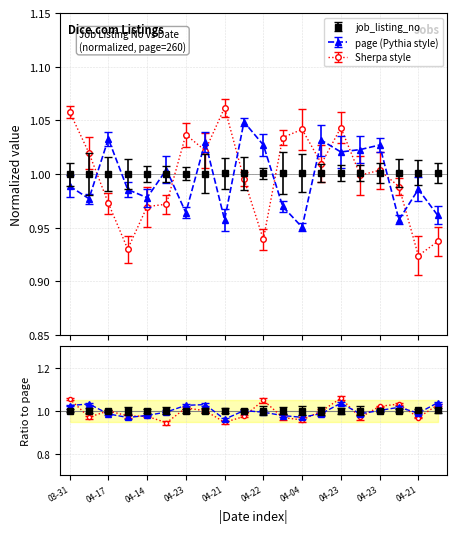

Does the chart display data point markers on the line(s)?

Yes